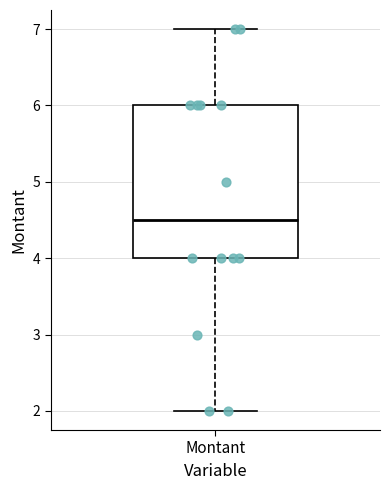

Read this box plot against the y-axis: the position of the median line, the range covered by the box, and the ends of both whiskers. The values are not printed on the chart, so give them approximately, as read against the axis.

median 4.5, box 4.0 to 6.0, whiskers 2.0 to 7.0